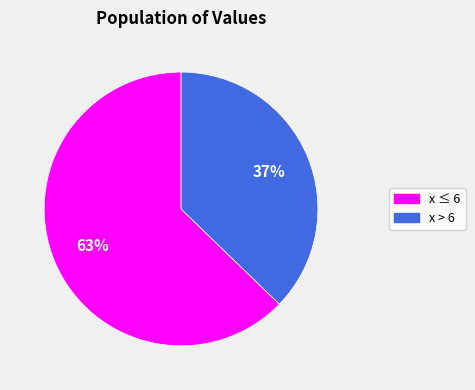

Does any single category account for the majority?

Yes